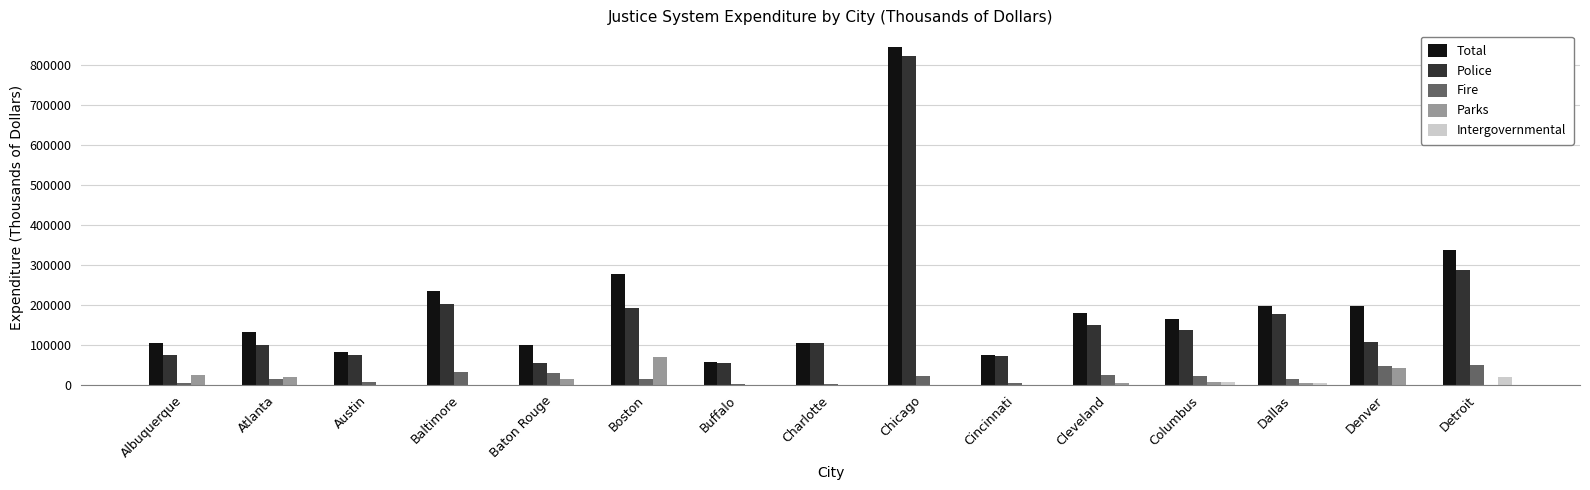

Is the value of Police at Austin greater than the value of Total at Boston?

No